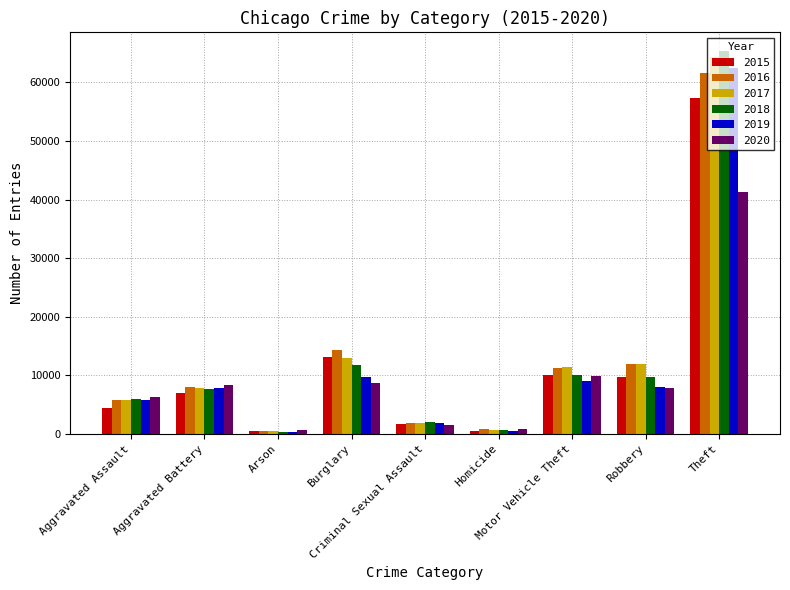

Is the value of 2015 at Arson greater than the value of 2017 at Aggravated Battery?

No